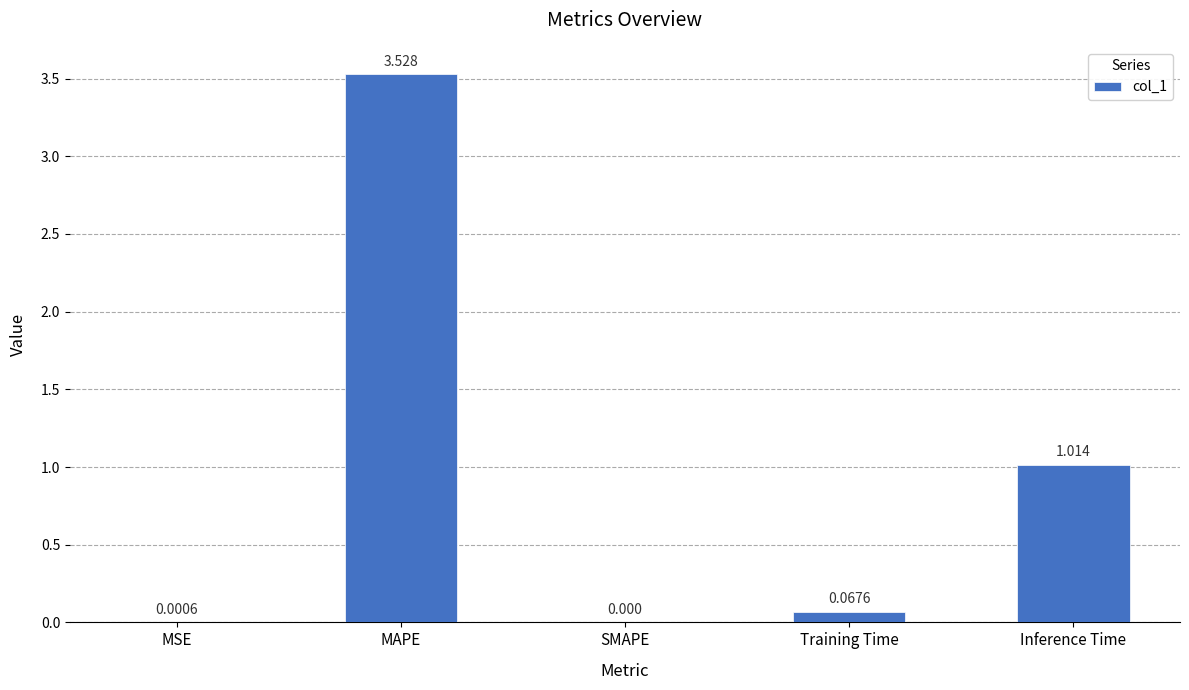

Between SMAPE and Inference Time, which is larger?

Inference Time